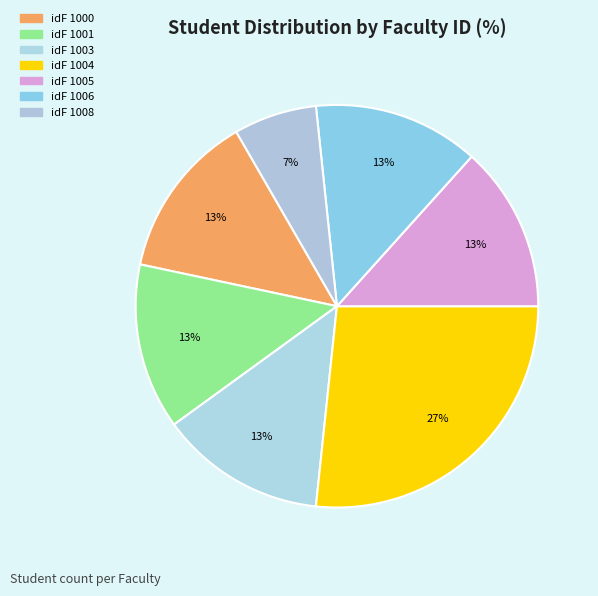

Count the number of slices in the pie.

7